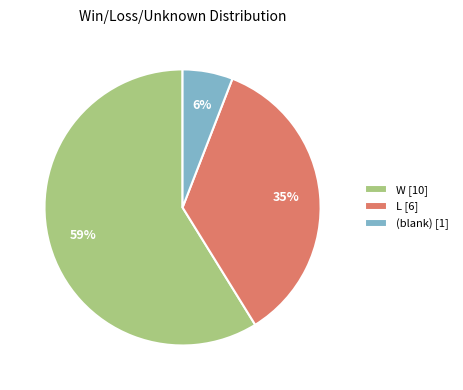

Which category has the biggest portion of the pie?

W [10]